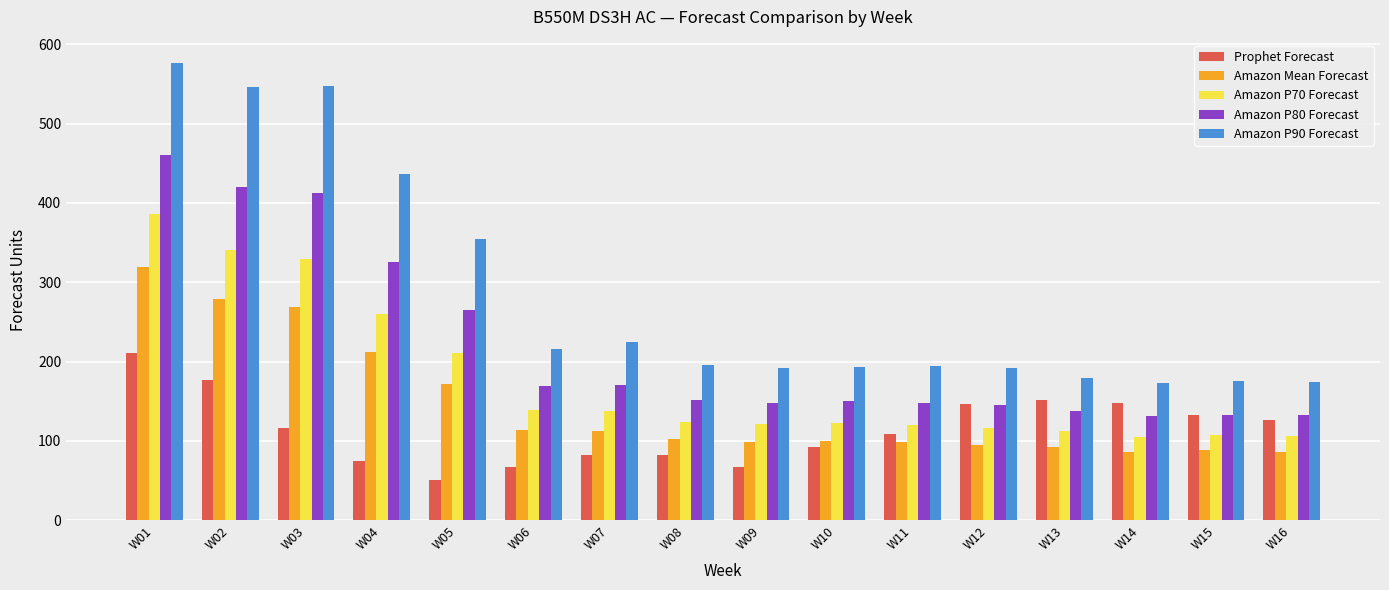

How many bars are there in total?

80